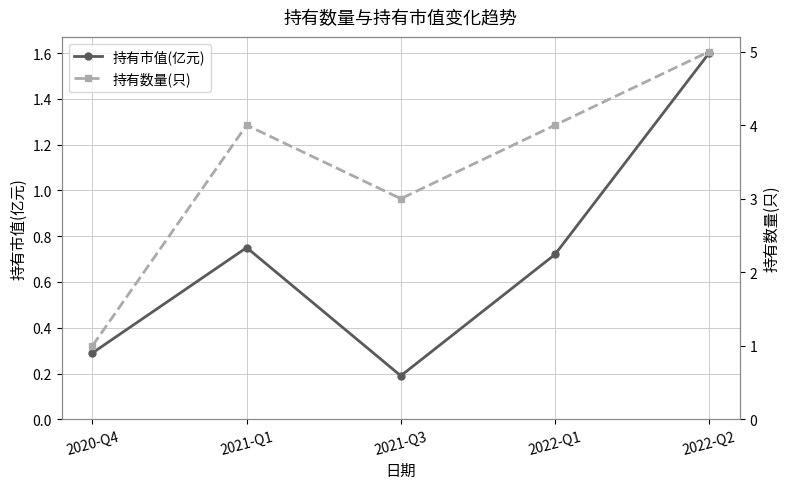

Count the number of categories in the chart.

5